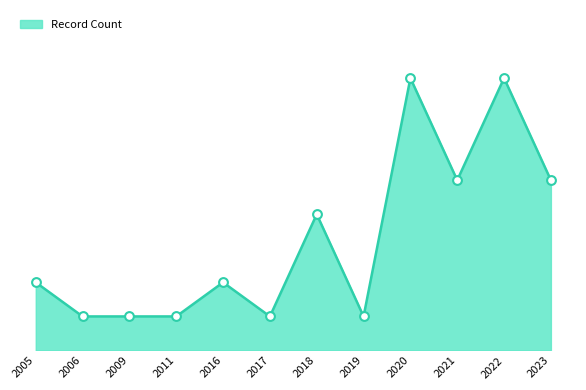

What is the change in value from 2005 to 2009?

-1